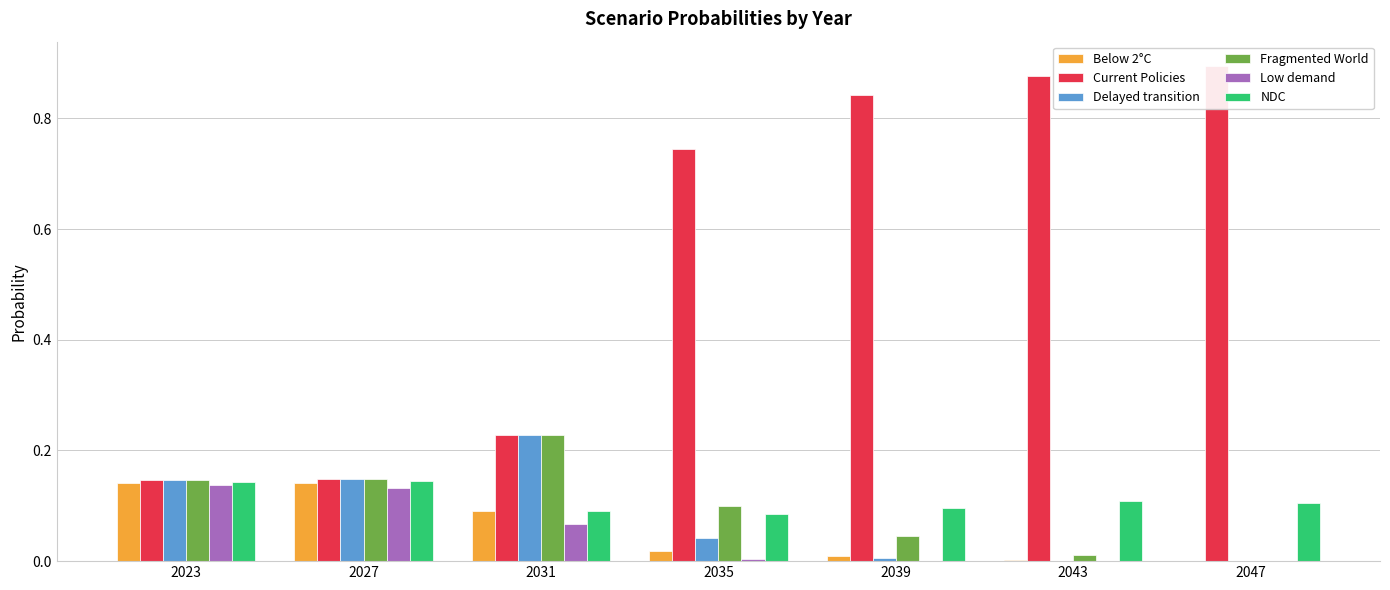

Which series changed the most between 2031 and 2047?

Current Policies